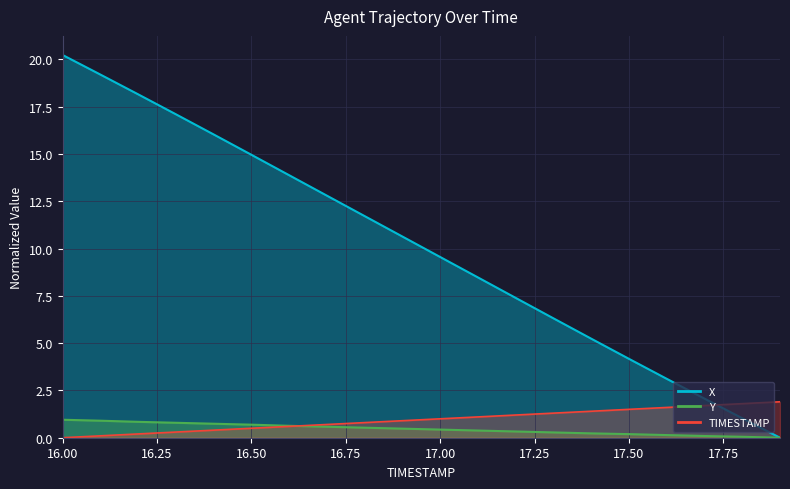

True or false: Y has a value of 0.3 at 17.5.

False